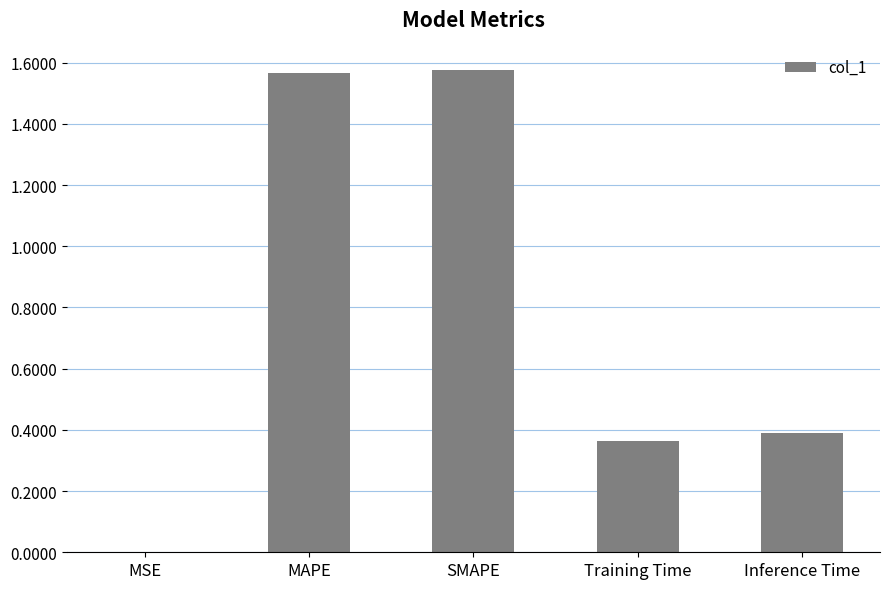

What is the change in value from MSE to SMAPE?

+1.6